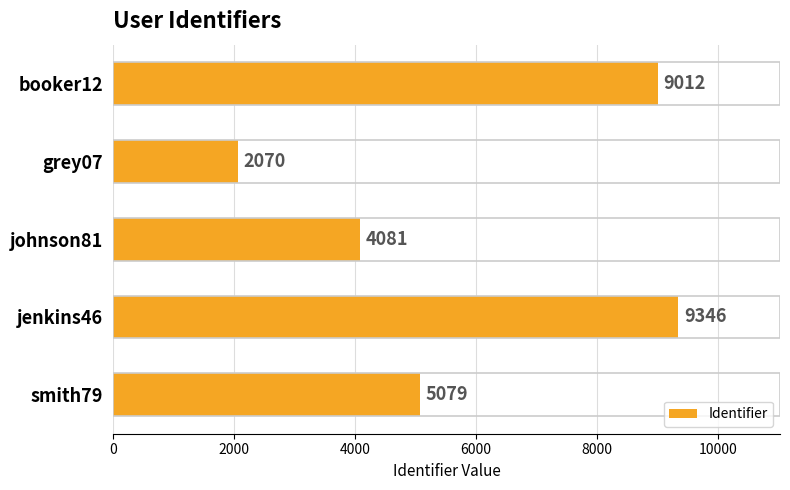

How many series are shown in this chart?

1